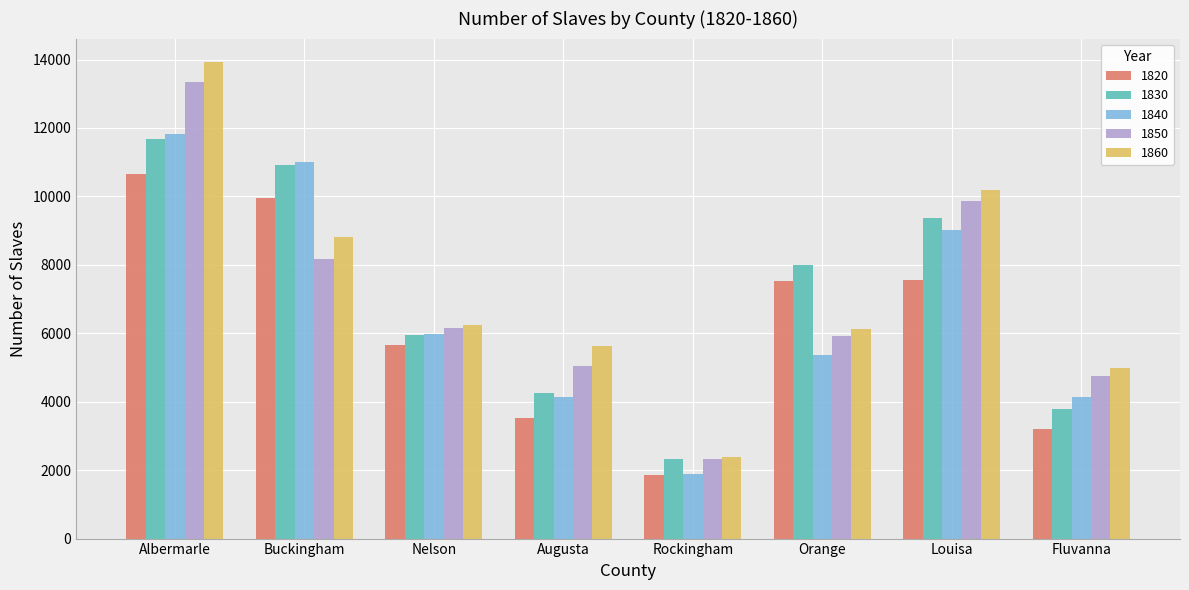

What is the difference between the maximum and minimum values in the 1860 series?

11529